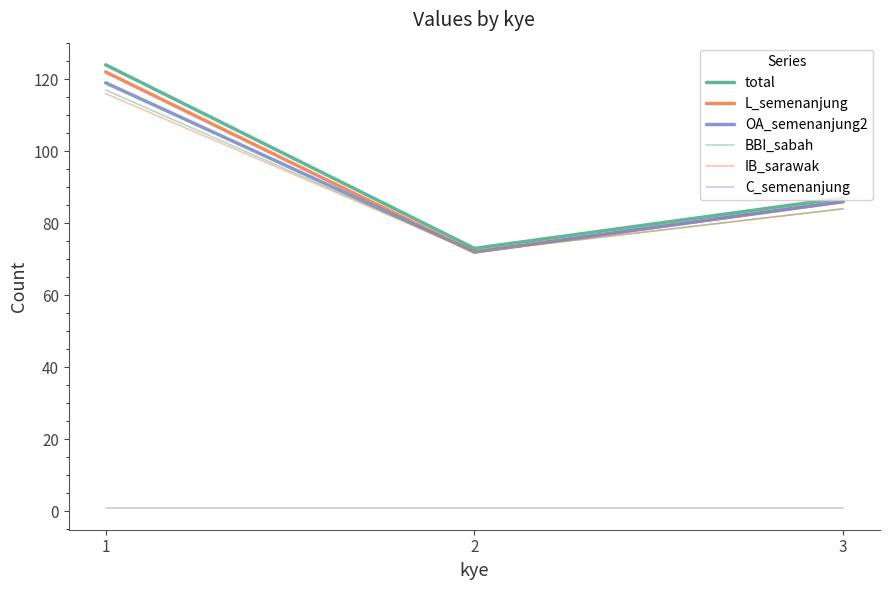

What is the sum of all IB_sarawak values?

272